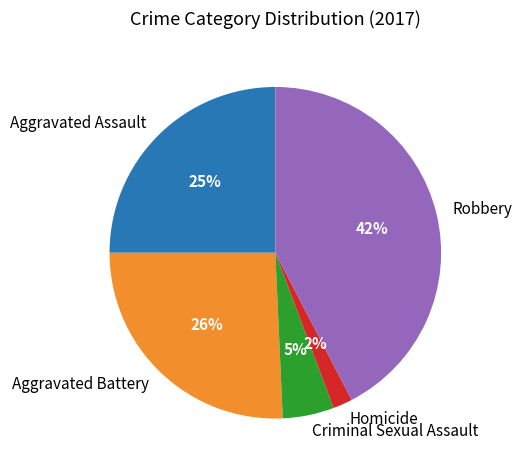

The Aggravated Battery slice represents 26% of the pie. True or false?

True